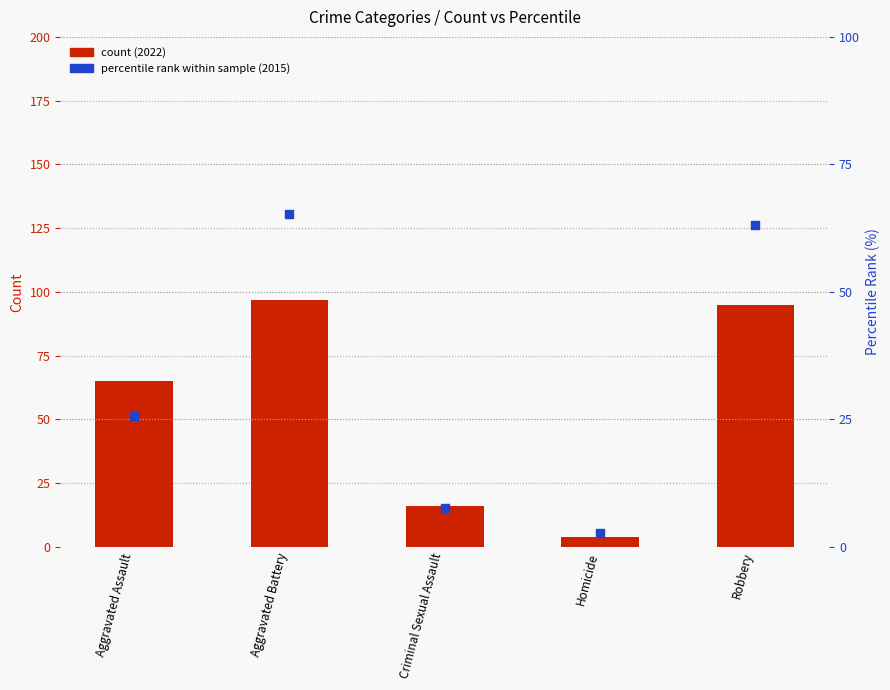

Is the value of percentile rank (2015) at Robbery greater than the value of count (2022) at Aggravated Assault?

No